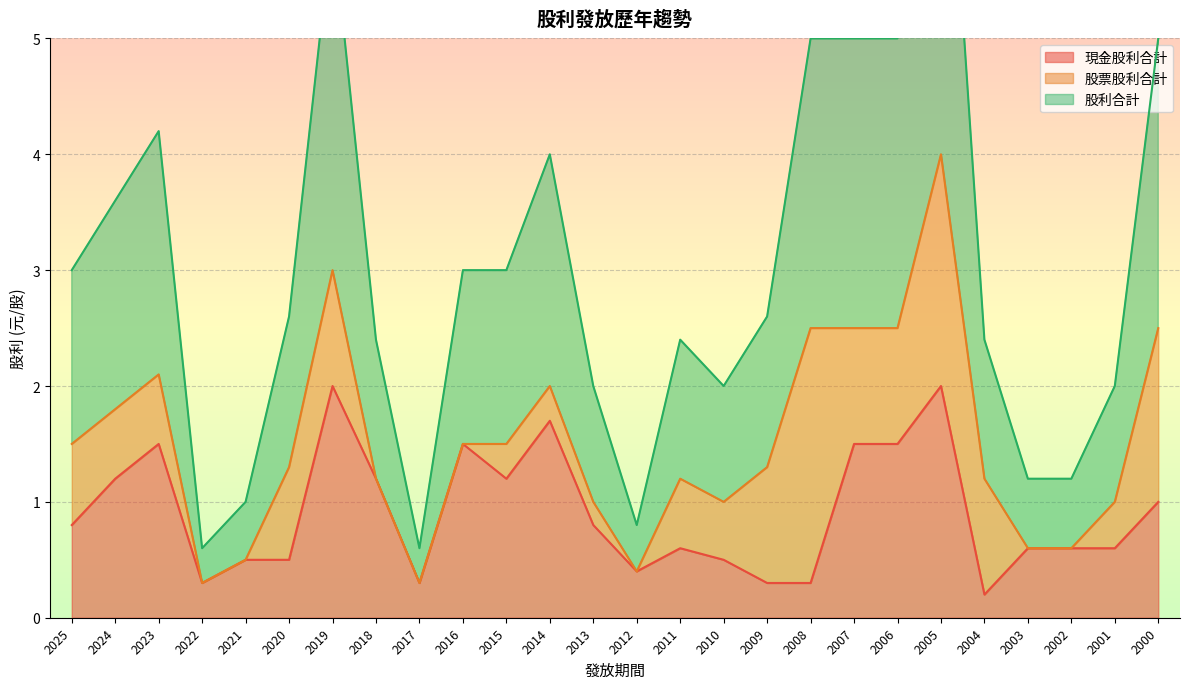

What is the maximum value for 現金股利合計?

2.0